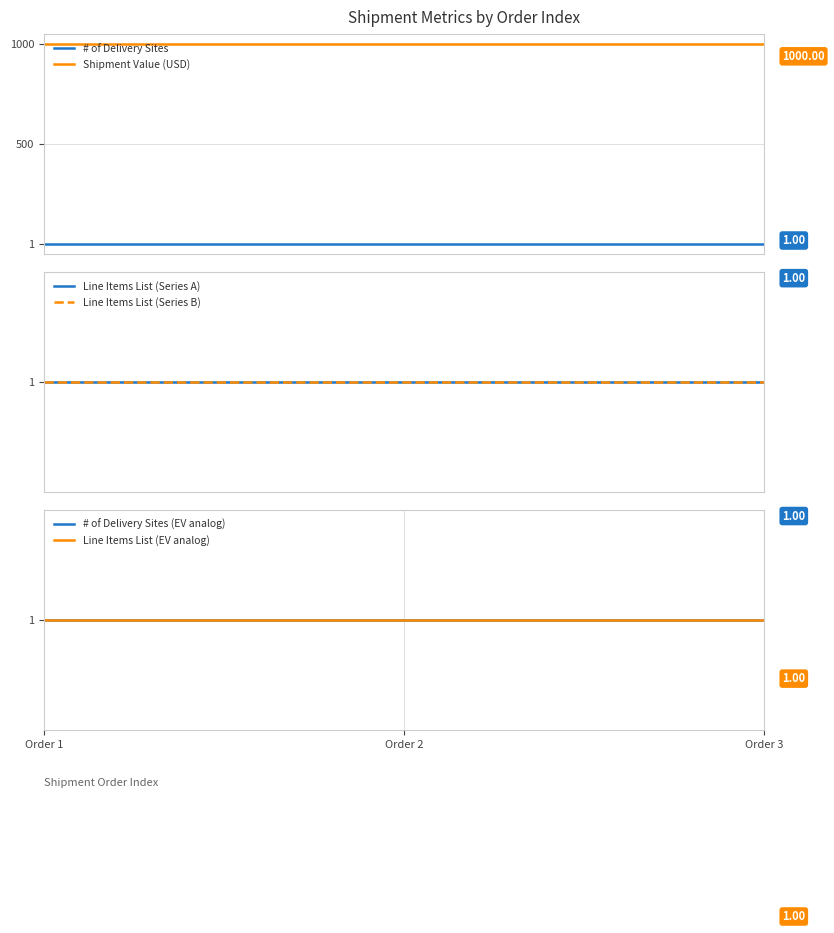

The Line Items List (Series B) series shows 1 at Order 1. True or false?

True